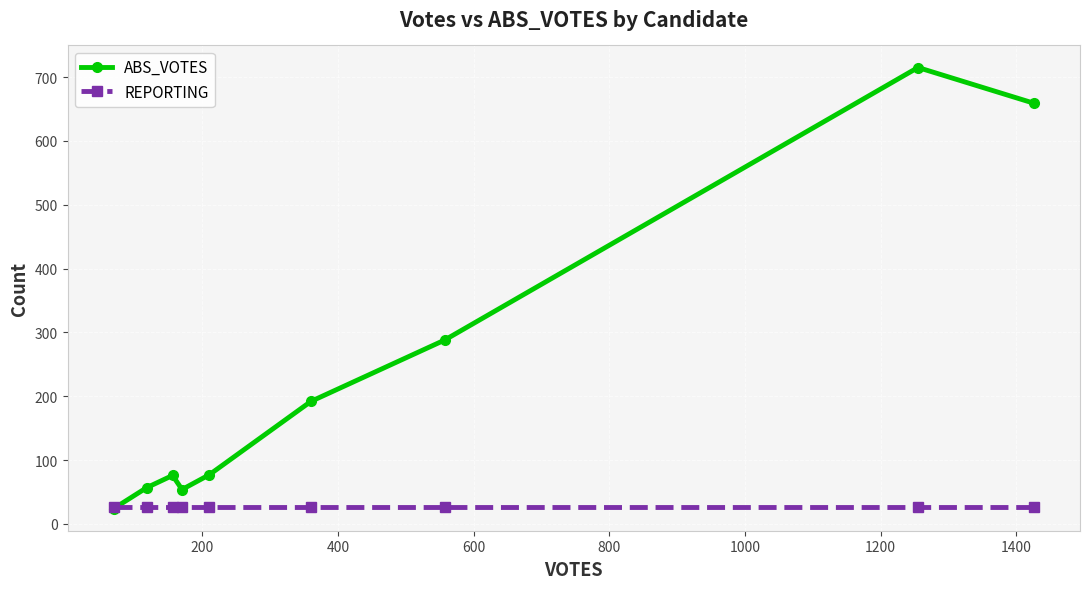

What is the maximum value for ABS_VOTES?

715